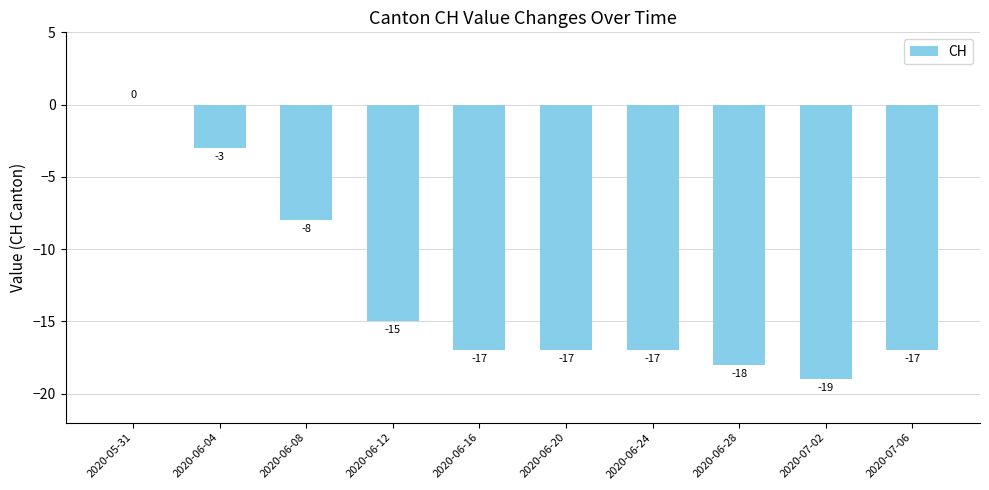

Which has a higher value, 2020-06-28 or 2020-07-06?

2020-07-06